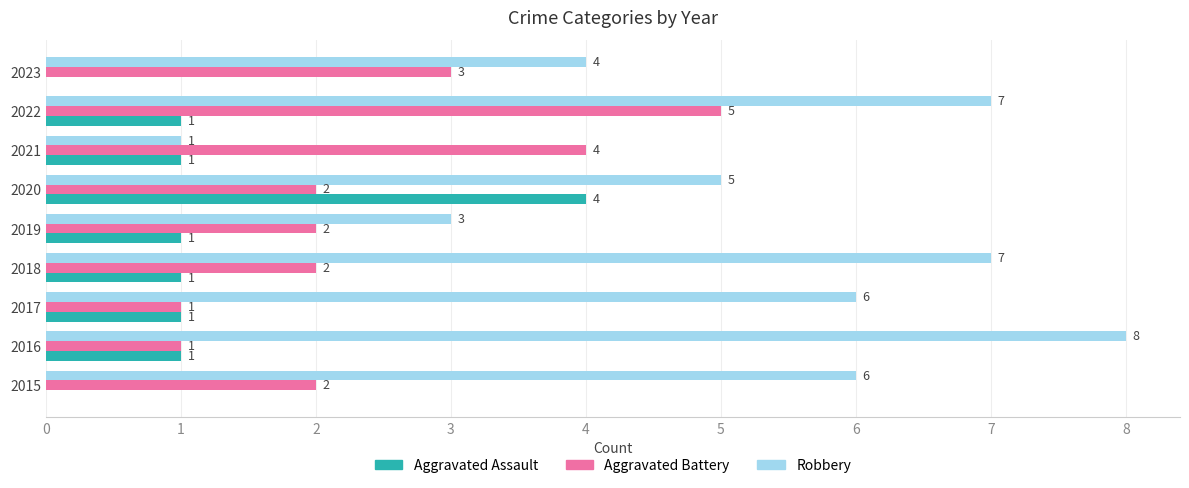

At which category is the sum across all series the highest?

2022